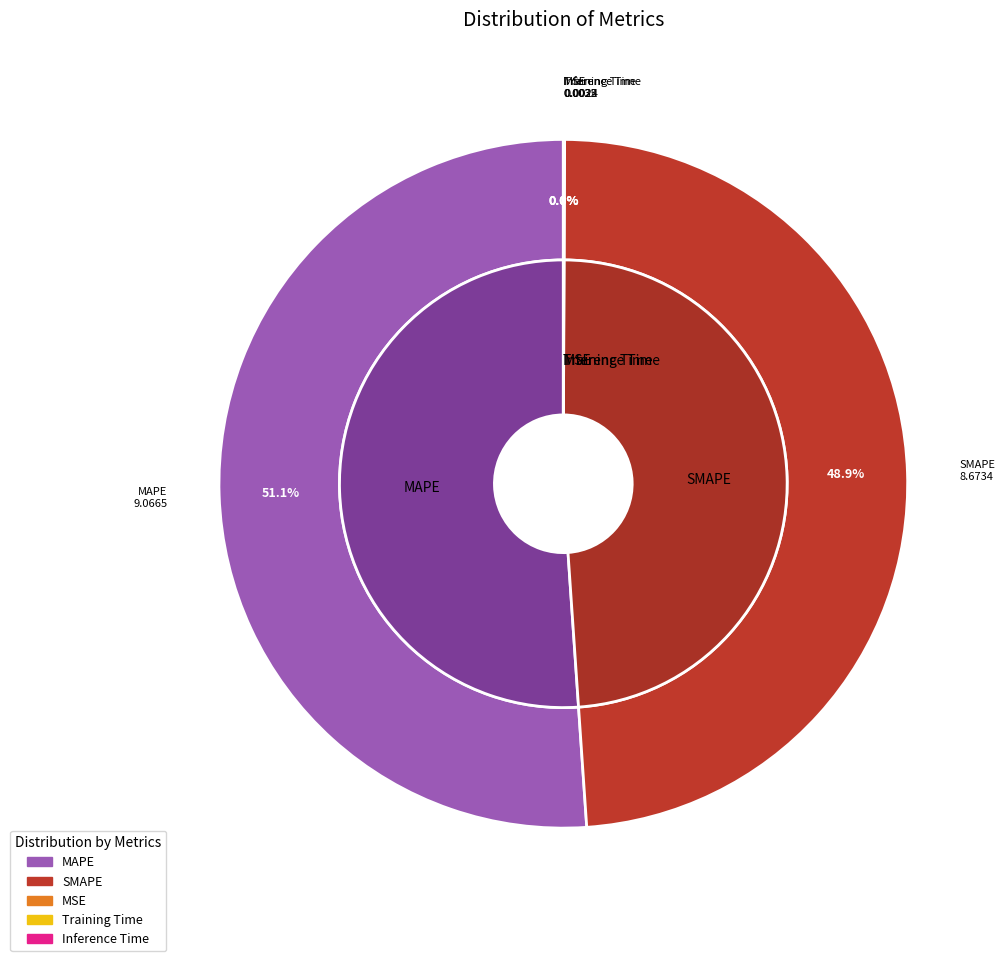

Is there a majority slice in this chart?

Yes